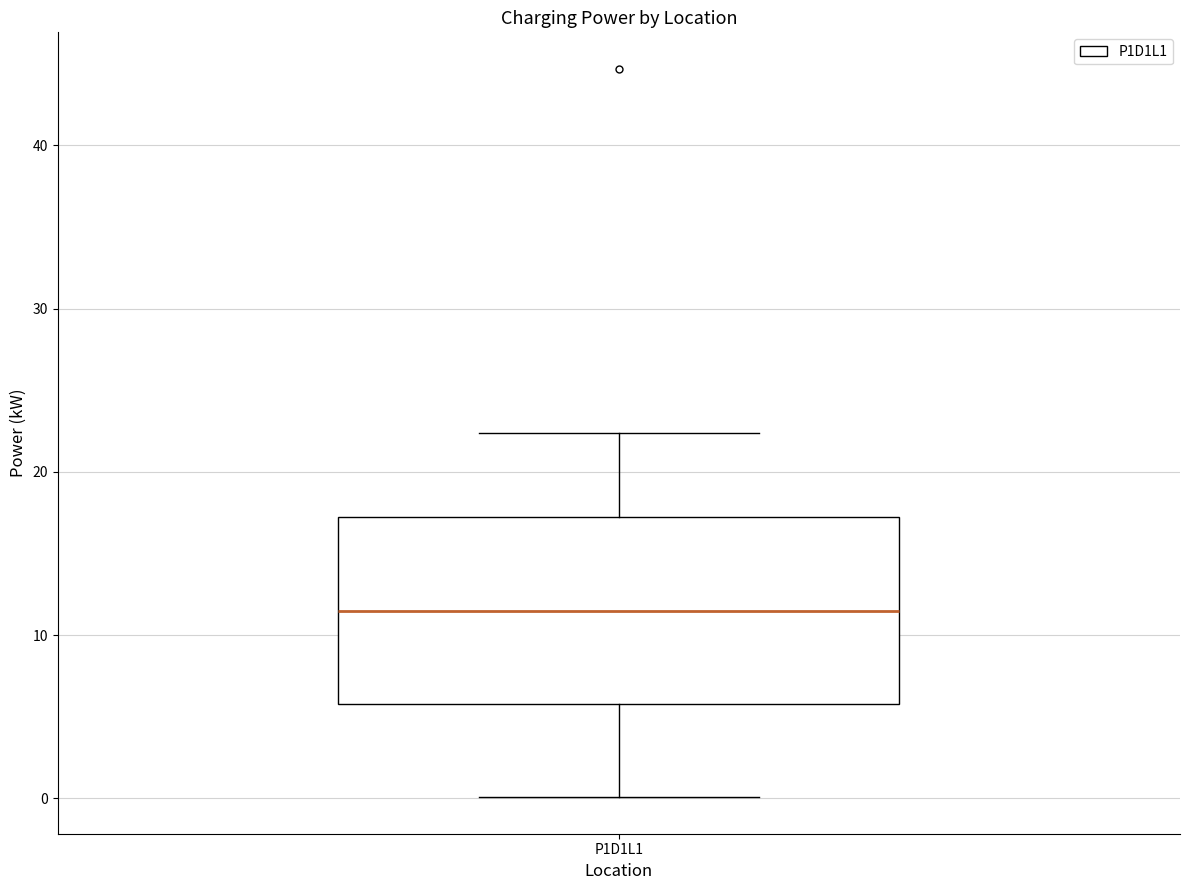

Read this box plot against the y-axis: the position of the median line, the range covered by the box, and the ends of both whiskers. The values are not printed on the chart, so give them approximately, as read against the axis.

median 11, box 6 to 17, whiskers 0 to 22